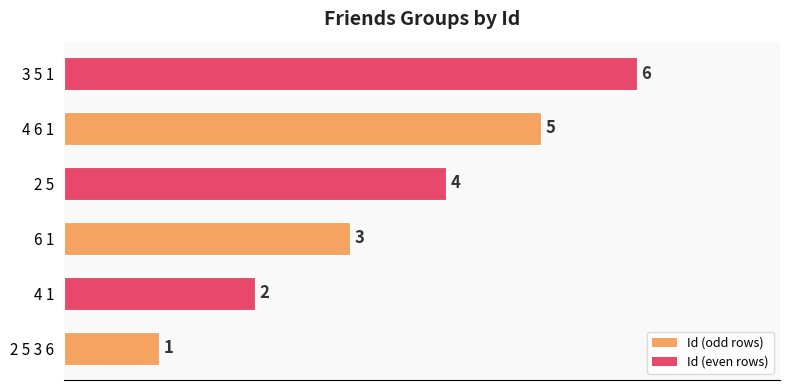

Which has a higher value, 3 5 1 or 4 6 1?

3 5 1